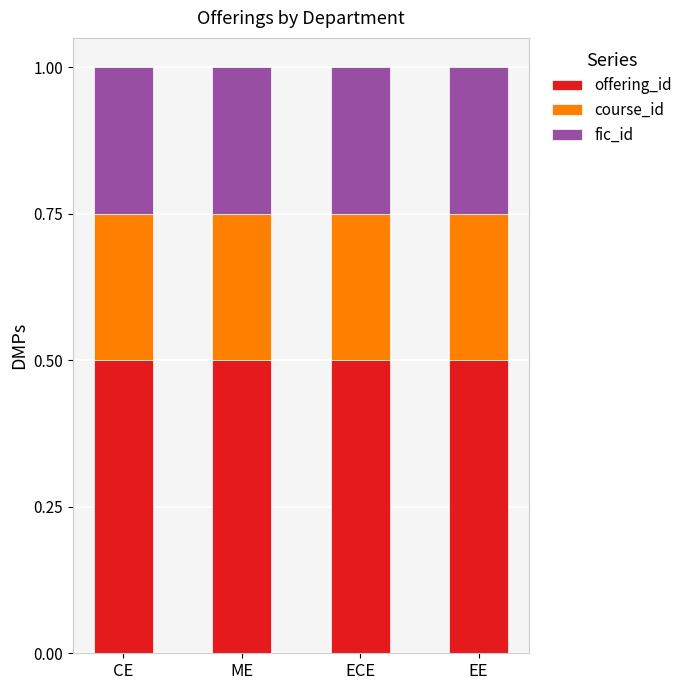

What is the total value across all series at CE?

1.0